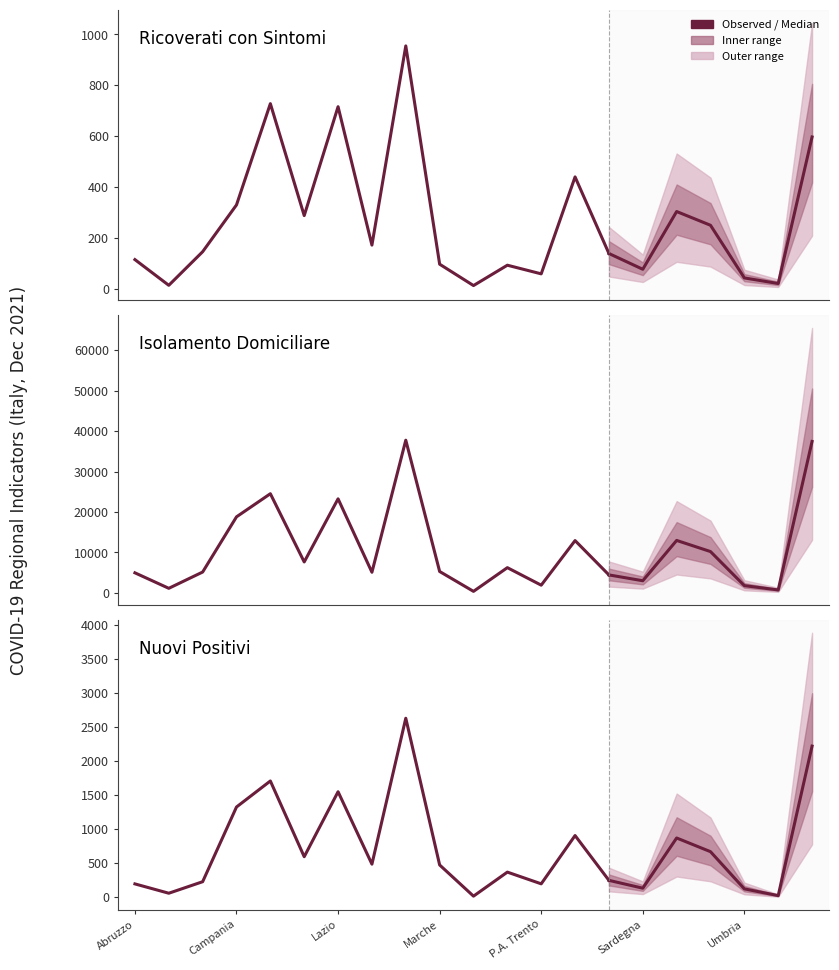

What is the difference between the maximum and minimum values in the Ricoverati con Sintomi series?

942